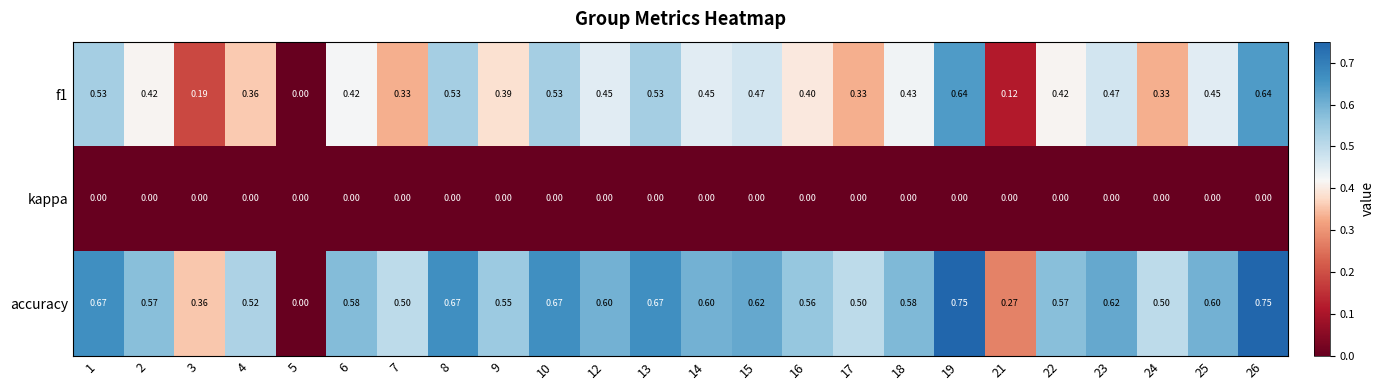

Is the value of f1 at 25 greater than the value of accuracy at 26?

No